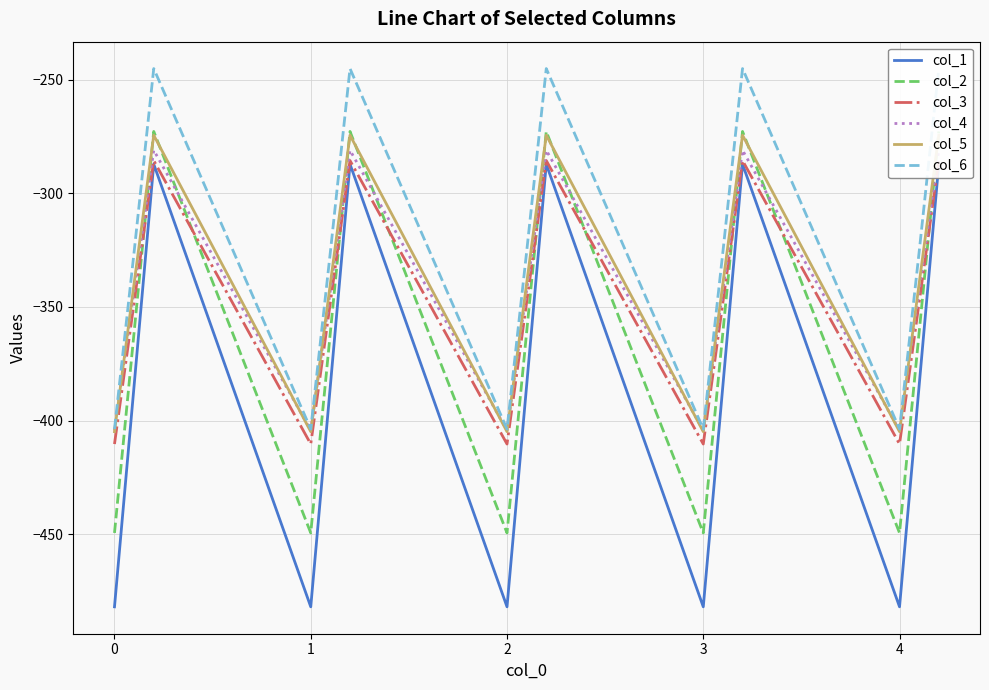

True or false: col_6 and col_3 intersect in this chart.

False